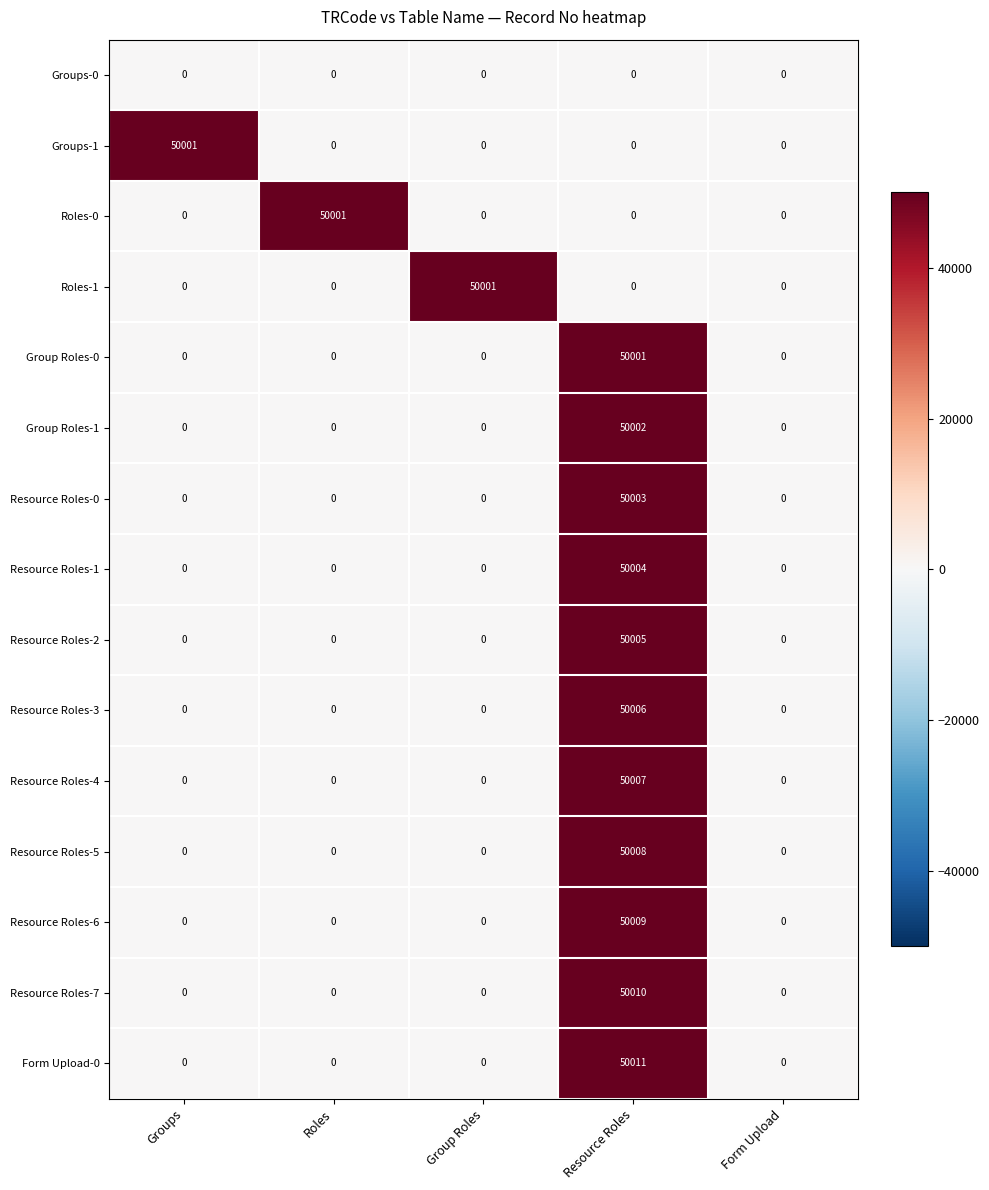

True or false: Resource Roles-2 has a value of -31467 at Group Roles.

False